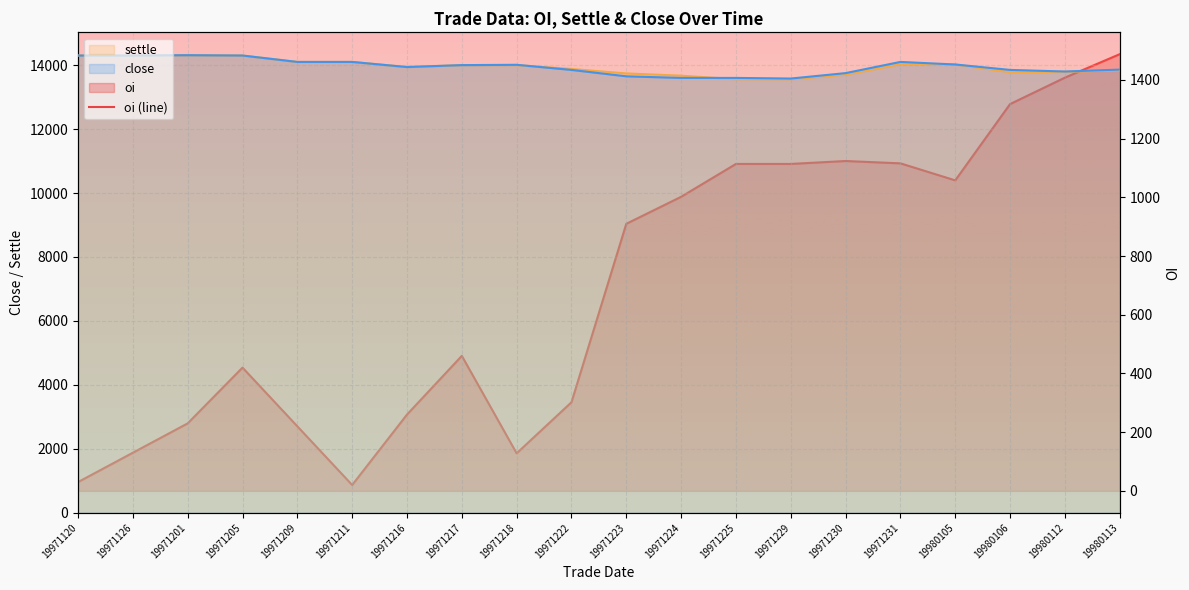

Is the value of close at 19971222 greater than the value of settle at 19971201?

No